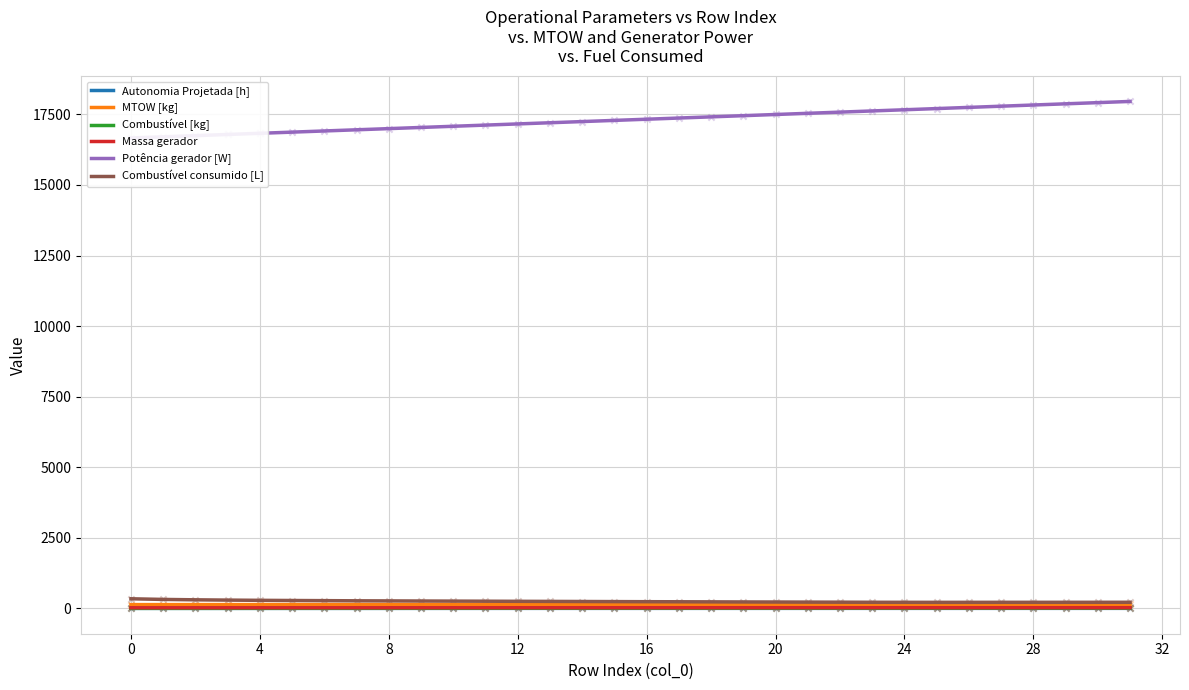

Which series contains the highest Y value?

Potência gerador [W]